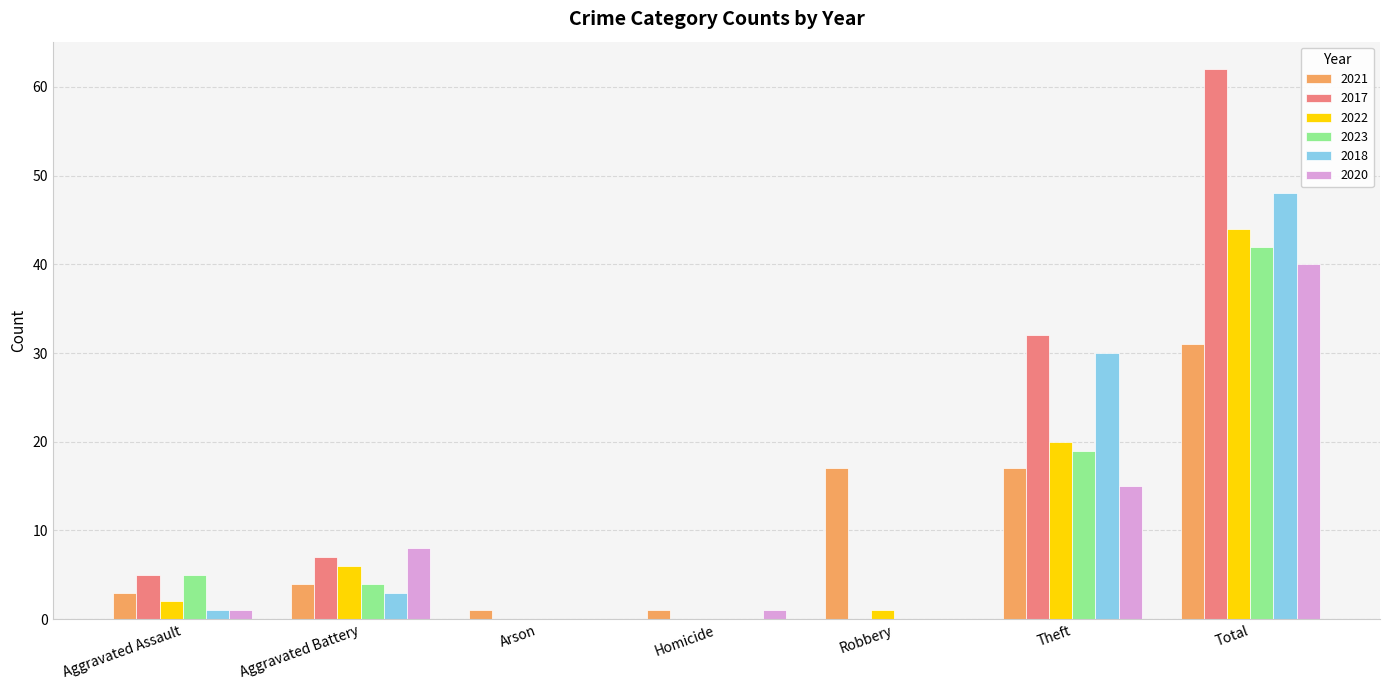

True or false: 2023 has a value of 0 at Arson.

True